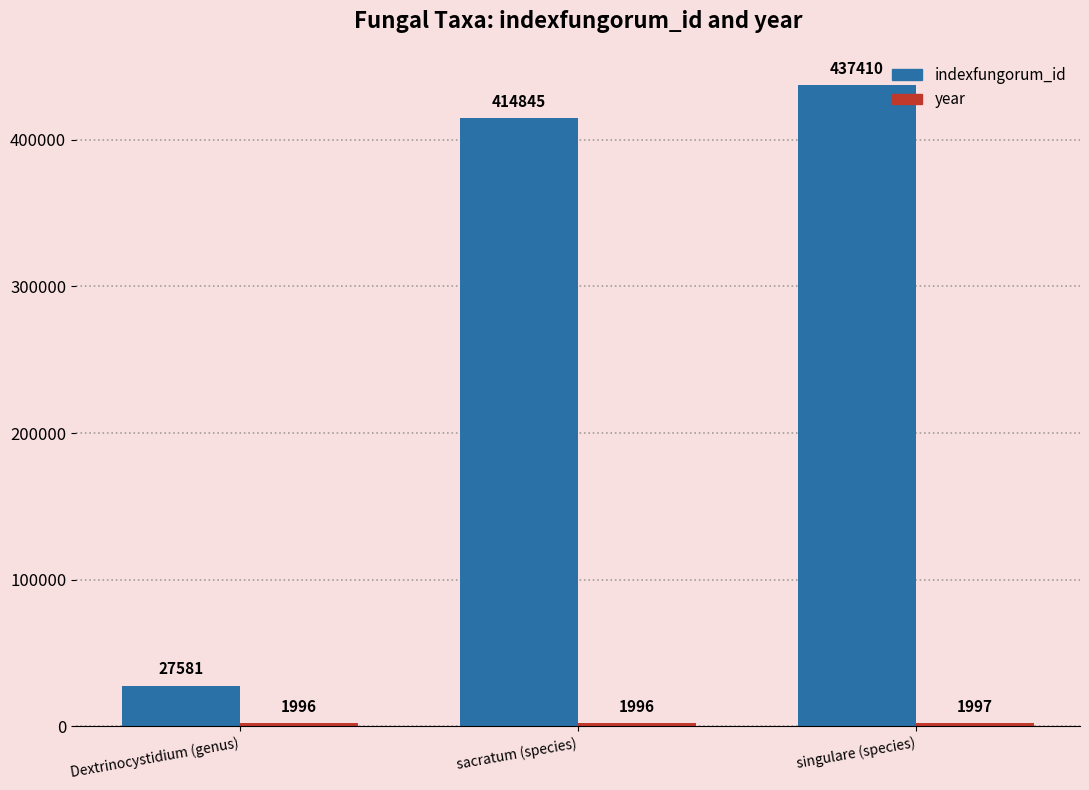

The indexfungorum_id series shows 437410 at singulare (species). True or false?

True